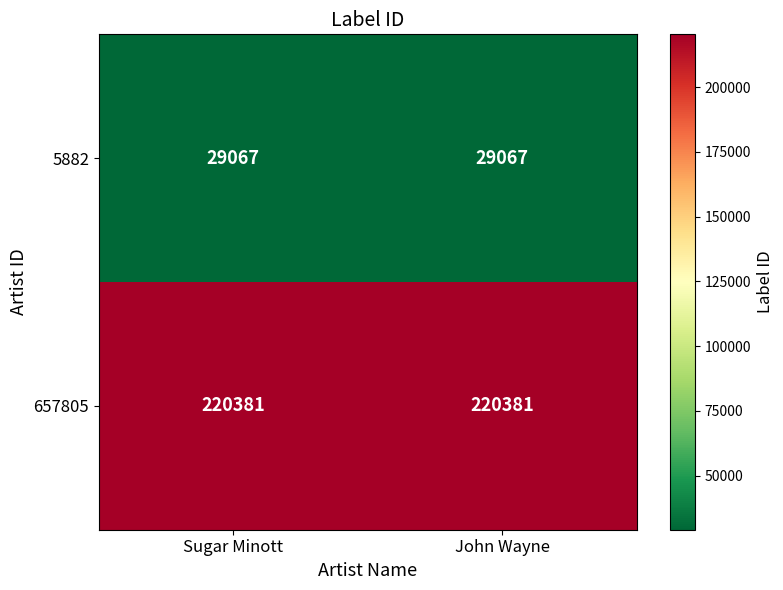

Reading right to left, extract all data points from this chart.

5882: John Wayne=29067	Sugar Minott=29067
657805: John Wayne=220381	Sugar Minott=220381